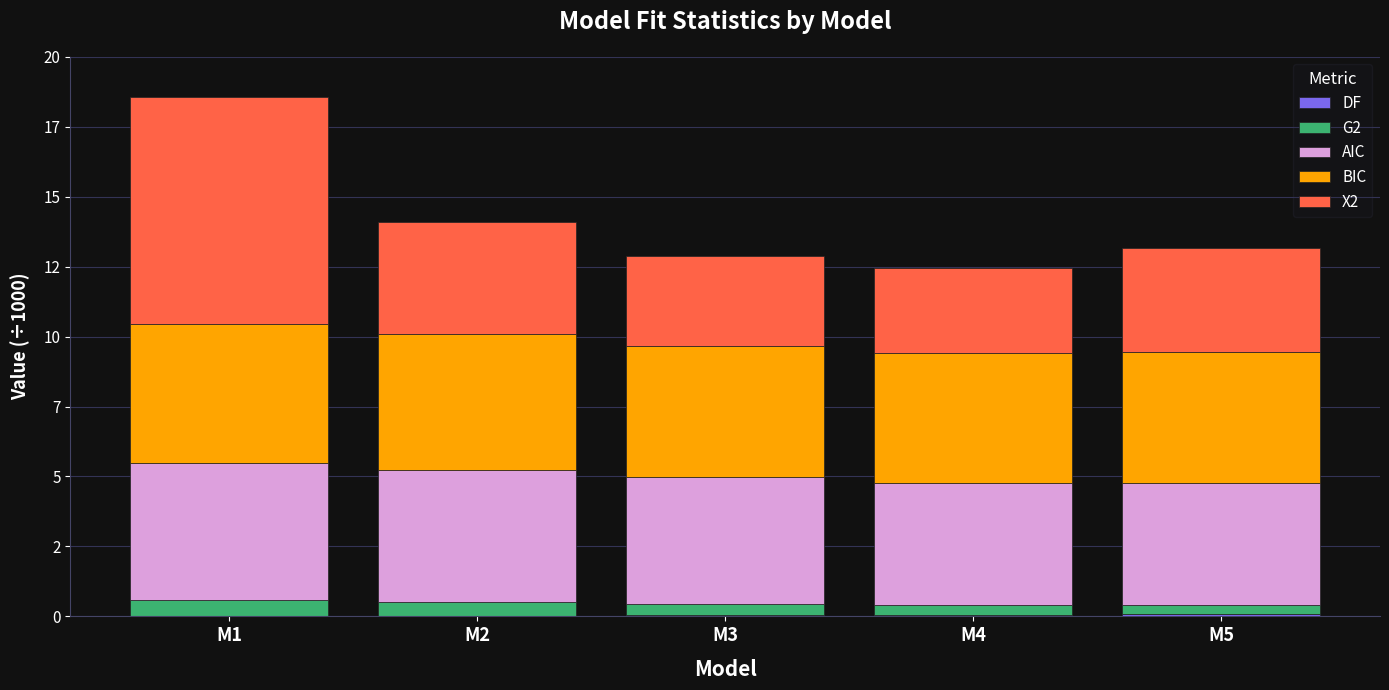

At which label is X2 closest to 5?

M2